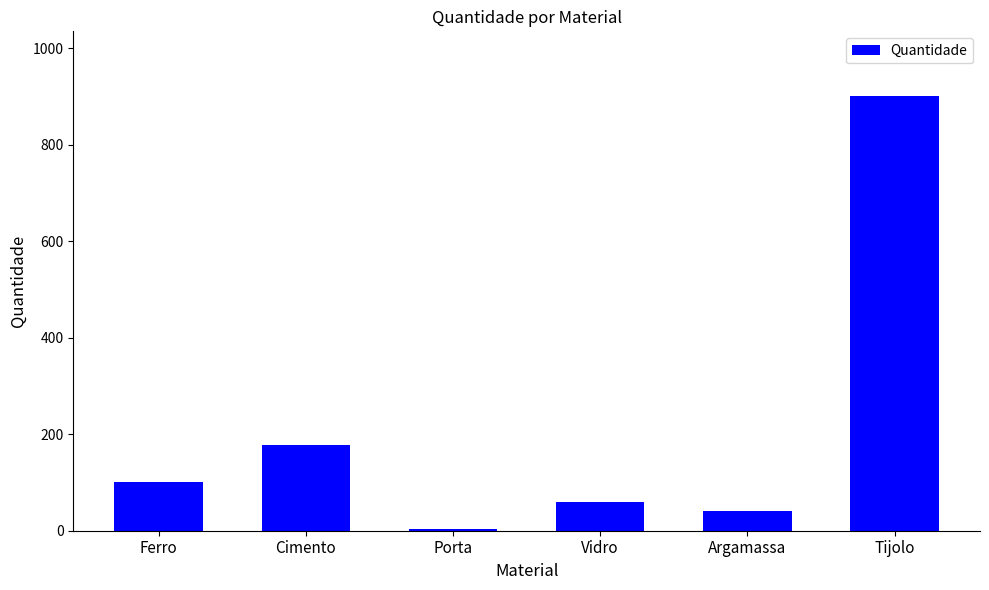

What is the change in value from Porta to Vidro?

+56.5